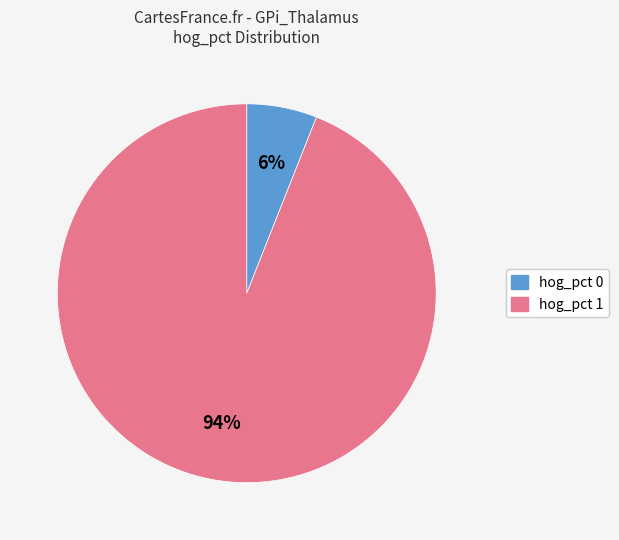

Does any single category account for the majority?

Yes